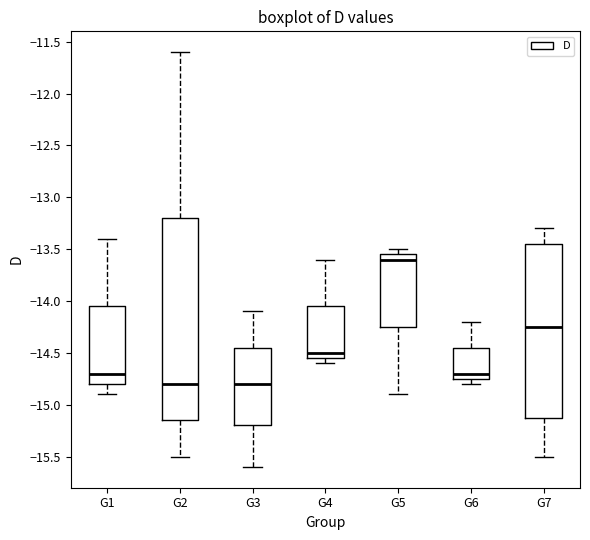

Reading left to right, read every box against the y-axis: the position of its median line, the range the box covers, and the ends of its whiskers. The values are not printed on the chart, so give them approximately, as read against the axis.

G1: median -14.70, box -14.80 to -14.05, whiskers -14.90 to -13.40
G2: median -14.80, box -15.15 to -13.20, whiskers -15.50 to -11.60
G3: median -14.80, box -15.20 to -14.45, whiskers -15.60 to -14.10
G4: median -14.50, box -14.55 to -14.05, whiskers -14.60 to -13.60
G5: median -13.60, box -14.25 to -13.55, whiskers -14.90 to -13.50
G6: median -14.70, box -14.75 to -14.45, whiskers -14.80 to -14.20
G7: median -14.25, box -15.10 to -13.45, whiskers -15.50 to -13.30